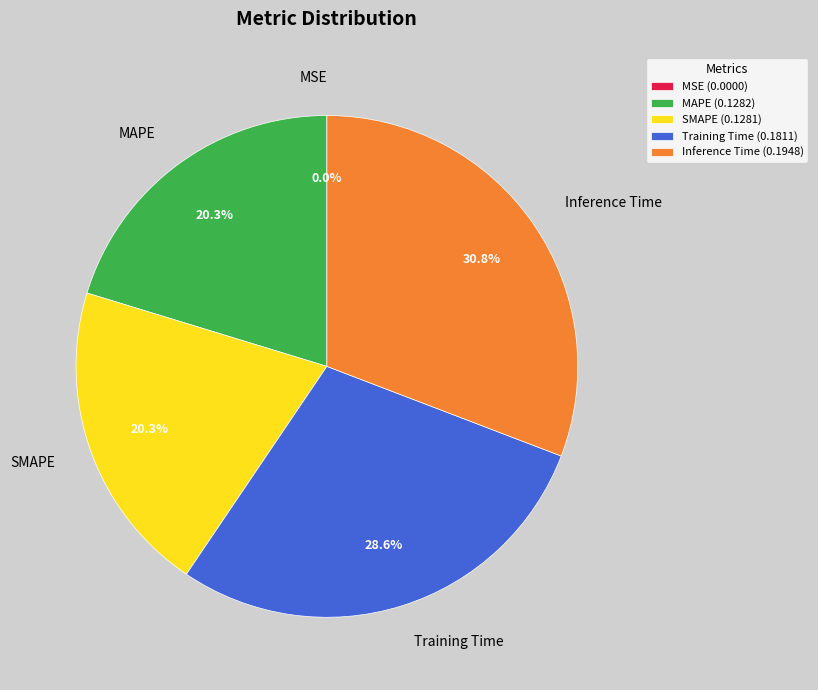

Which slice is the largest?

Inference Time